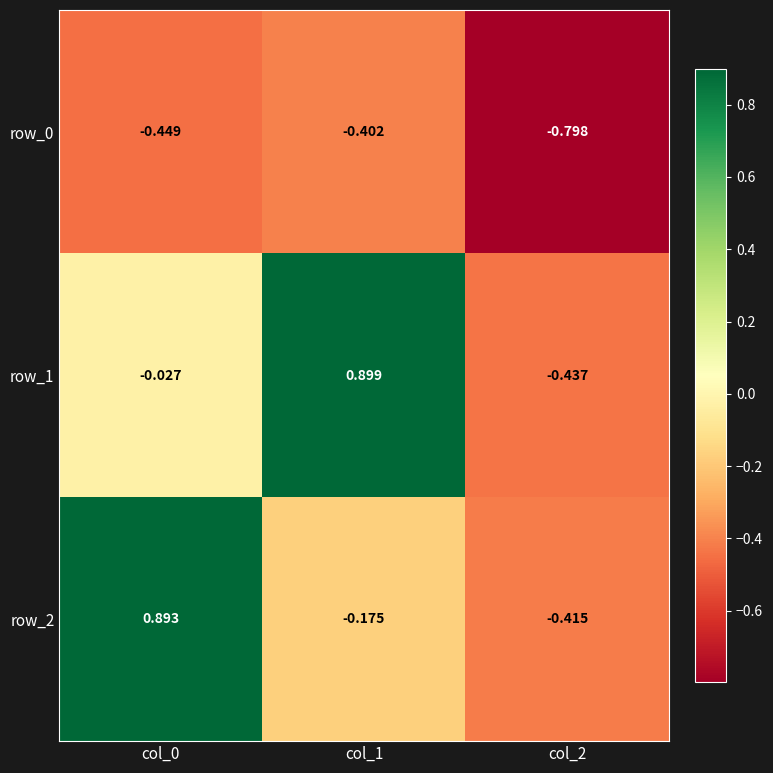

What is the sum of the row_1 values at col_1 and col_2?

0.5